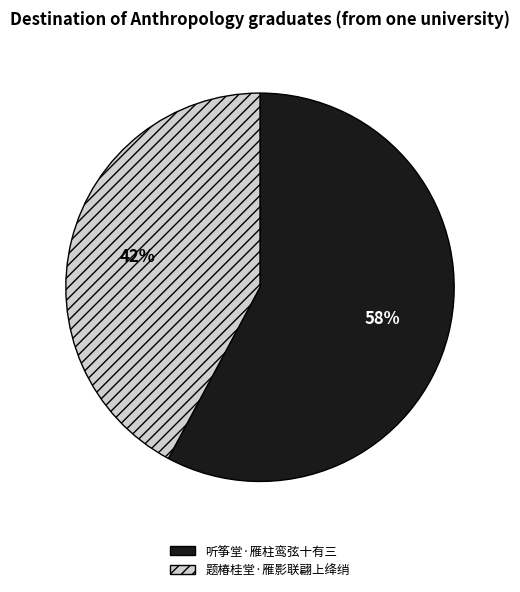

To the nearest percent, what is the difference between the 题椿桂堂·雁影联翩上绛绡 and 听筝堂·雁柱鸾弦十有三 slice percentages?

16%